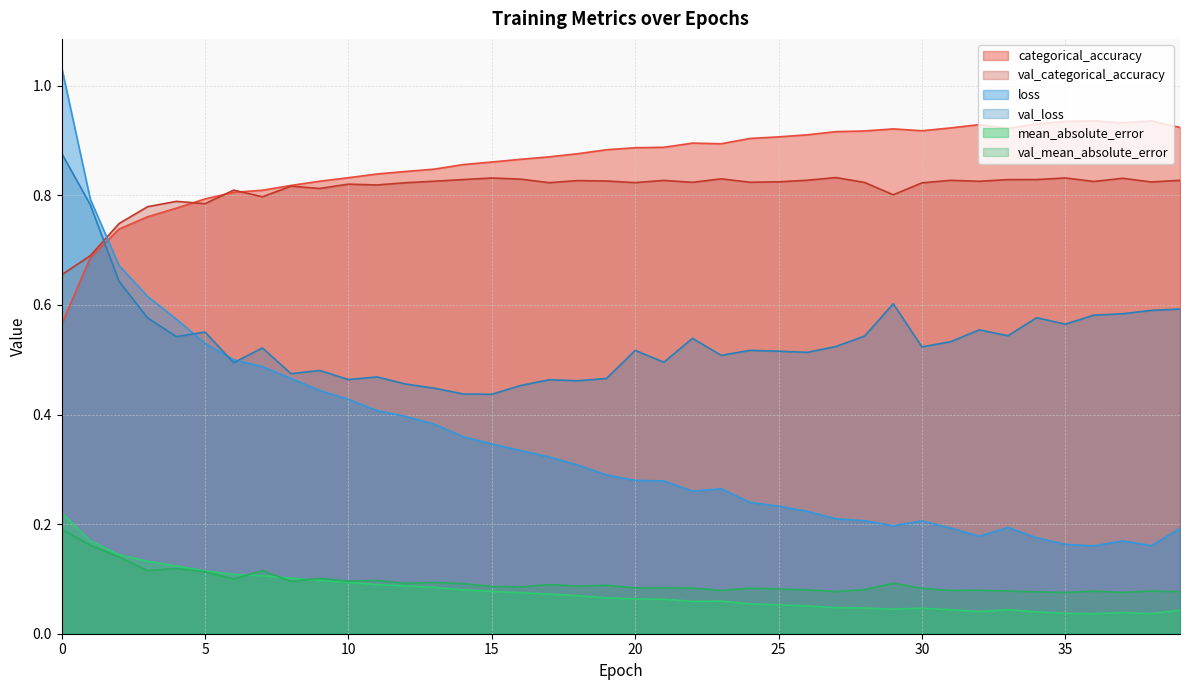

What is the maximum value for val_mean_absolute_error?

0.2